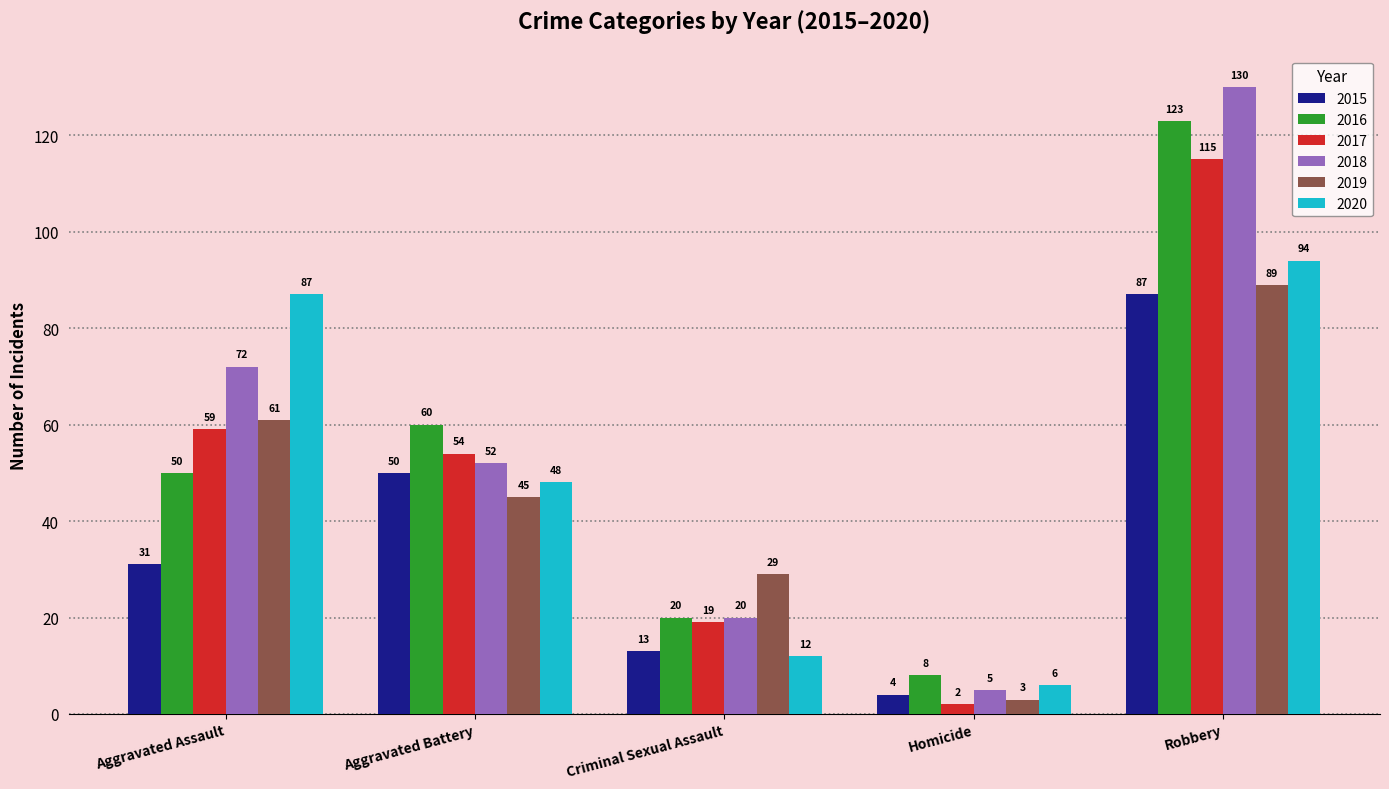

Which series changed the most between Aggravated Battery and Robbery?

2018